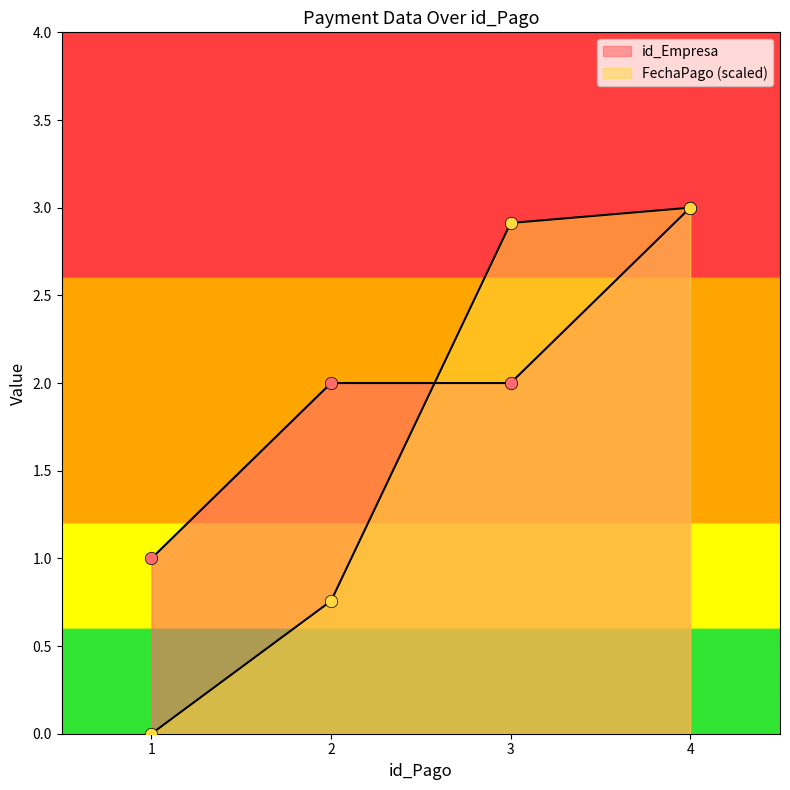

Which series has the largest total across all categories?

id_Empresa